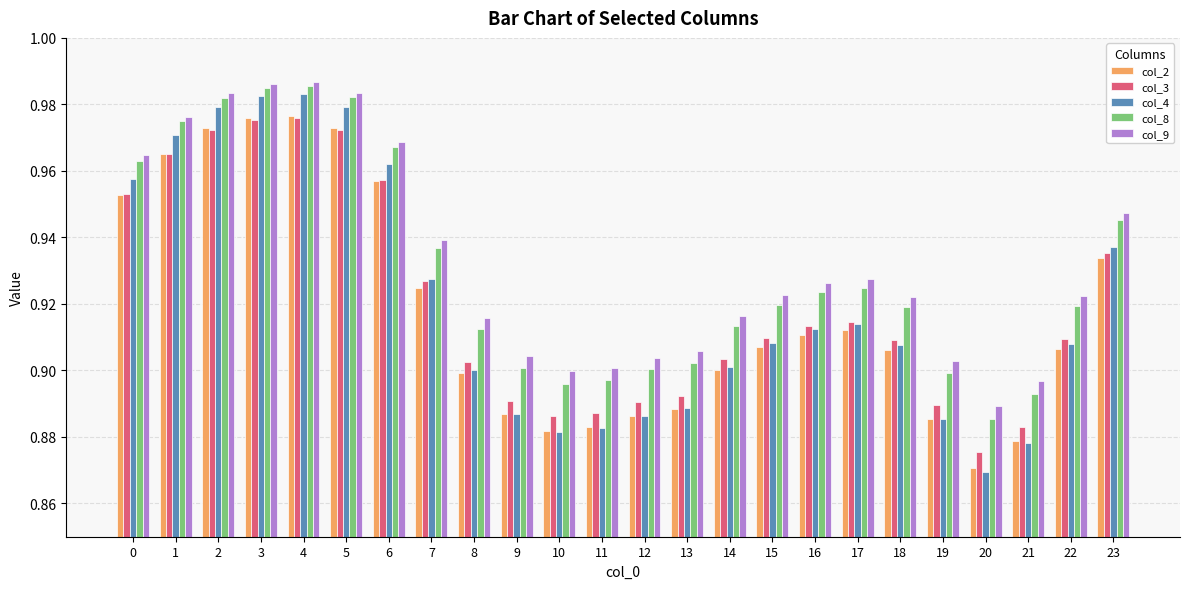

What is the sum of all col_3 values?

22.1